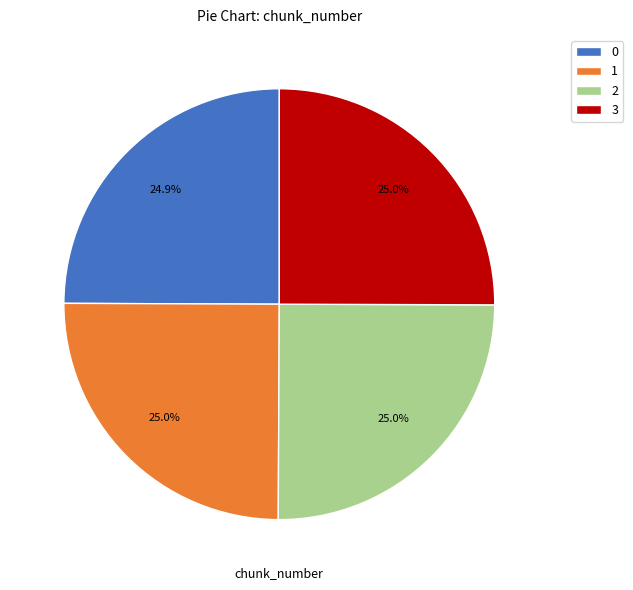

What percentage is the 0 slice, to the nearest percent?

25%